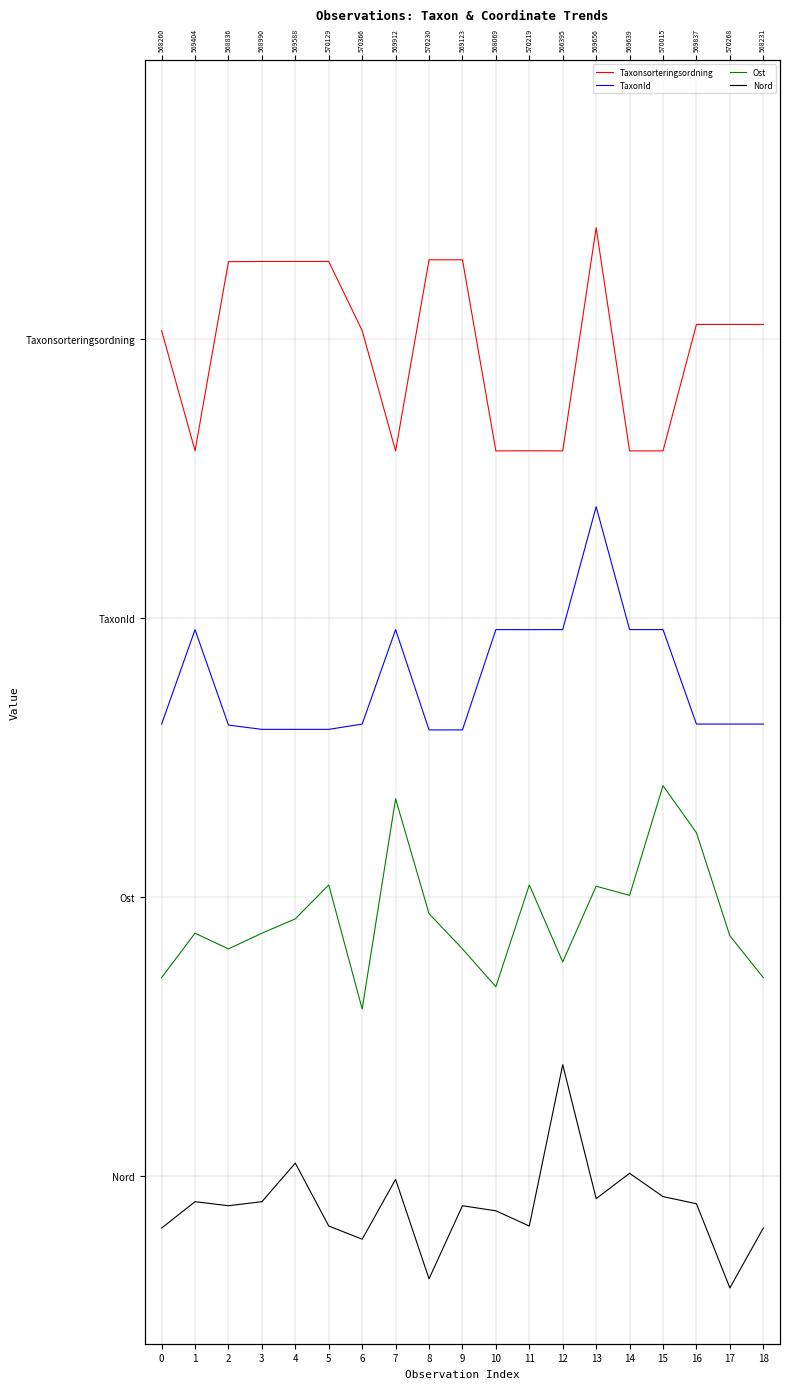

True or false: Nord has more than 2 interior local peaks.

True